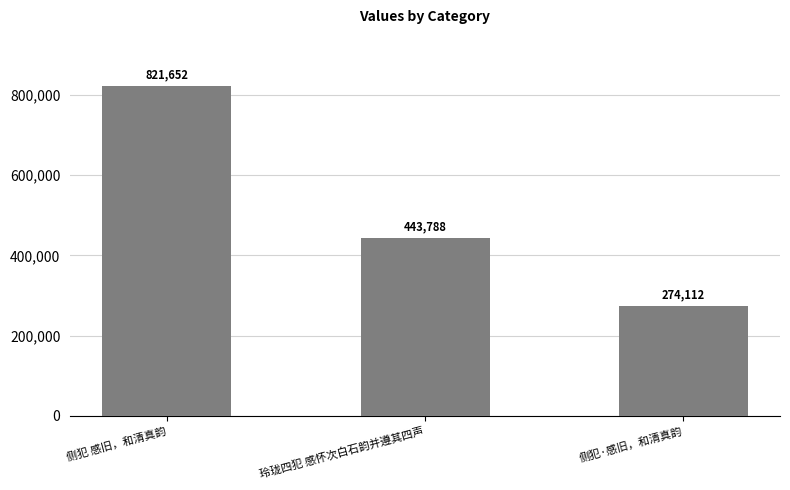

Reading left to right, list all the values displayed in this chart.

821652	443788	274112